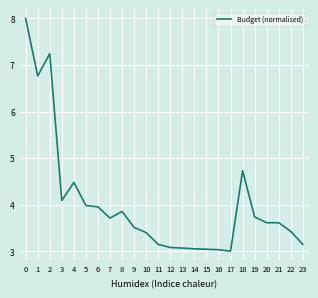

What is the greatest value displayed?

8.0